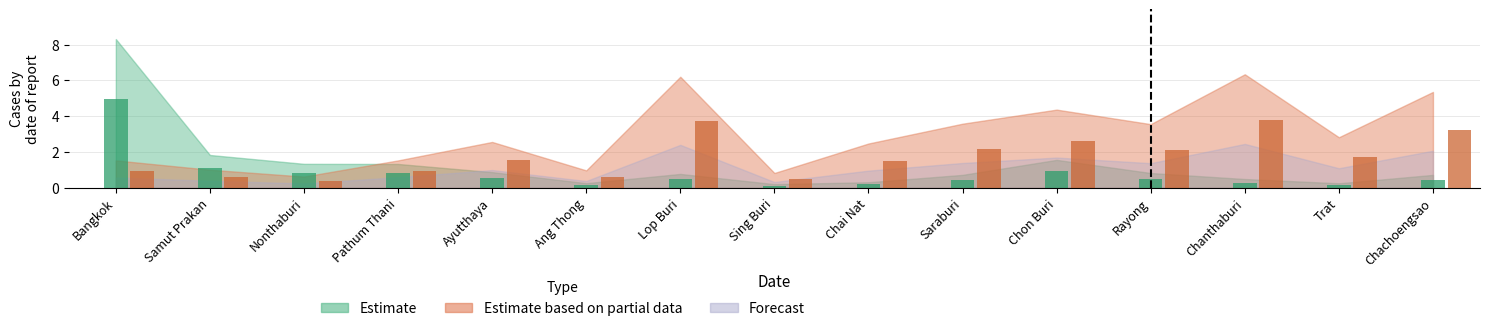

Reading left to right, transcribe all the data shown in this chart.

Estimate: Bangkok=5.0	Samut Prakan=1.1	Nonthaburi=0.8	Pathum Thani=0.8	Ayutthaya=0.5	Ang Thong=0.2	Lop Buri=0.5	Sing Buri=0.1	Chai Nat=0.2	Saraburi=0.4	Chon Buri=0.9	Rayong=0.5	Chanthaburi=0.3	Trat=0.1	Chachoengsao=0.4
Estimate based on partial data: Bangkok=0.9	Samut Prakan=0.6	Nonthaburi=0.4	Pathum Thani=0.9	Ayutthaya=1.5	Ang Thong=0.6	Lop Buri=3.7	Sing Buri=0.5	Chai Nat=1.5	Saraburi=2.1	Chon Buri=2.6	Rayong=2.1	Chanthaburi=3.8	Trat=1.7	Chachoengsao=3.2